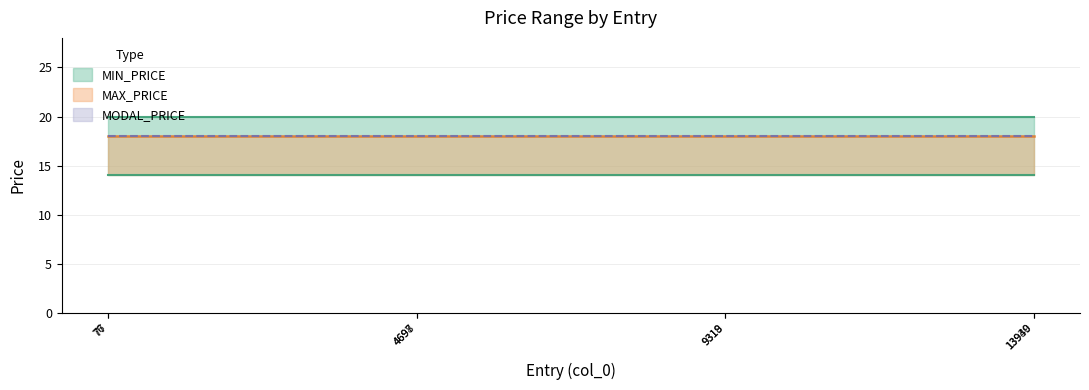

What are all the series names shown in the legend?

MIN_PRICE, MAX_PRICE, MODAL_PRICE